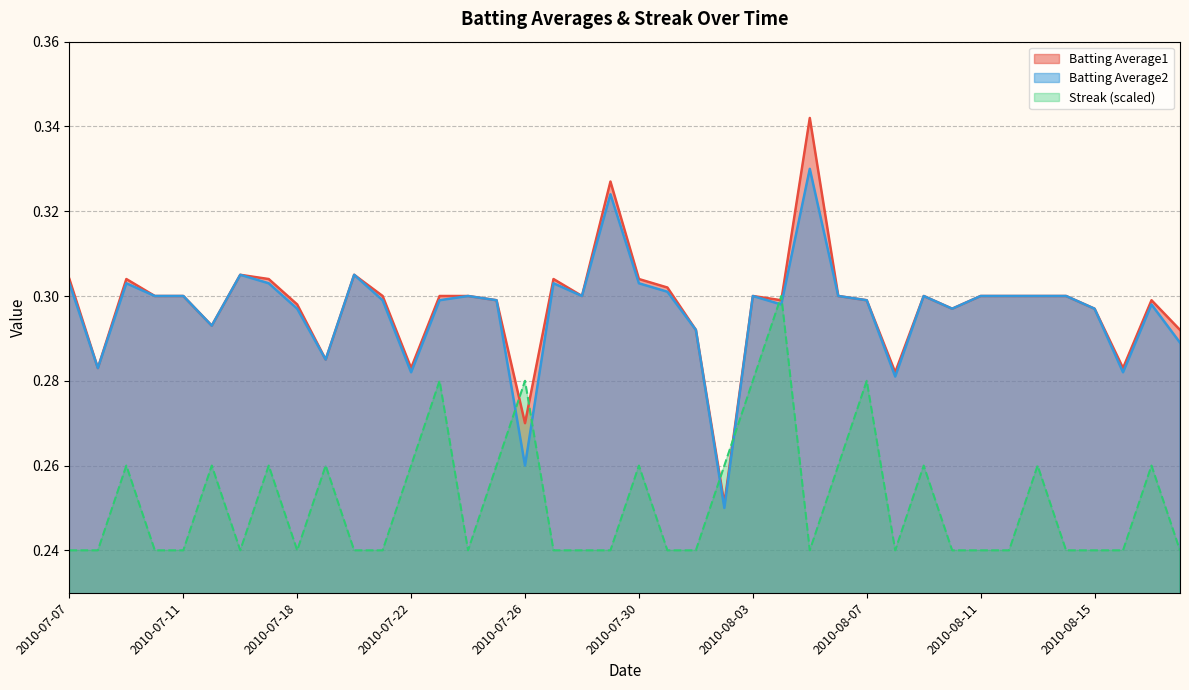

Which series changed the most between 2010-07-20 and 2010-08-02?

Batting Average2